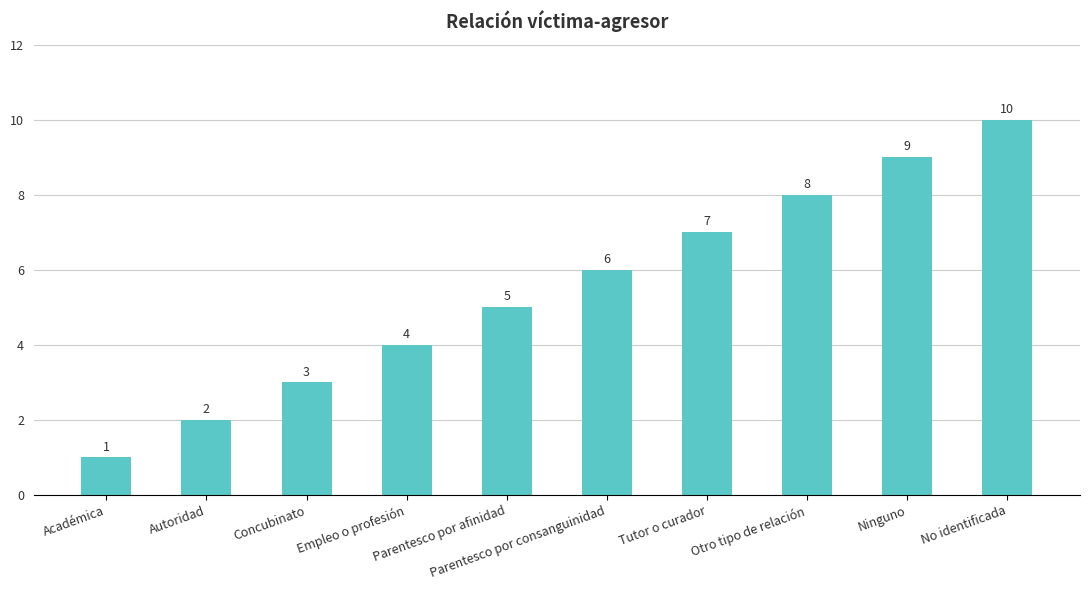

Are the bars grouped side by side (vs. stacked)?

No